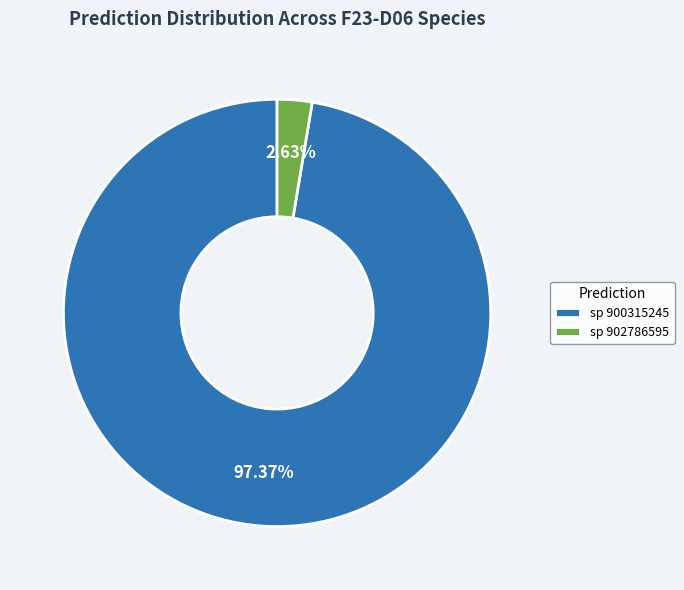

Approximately how many times larger is the value at sp 900315245 compared to sp 902786595?

37.0